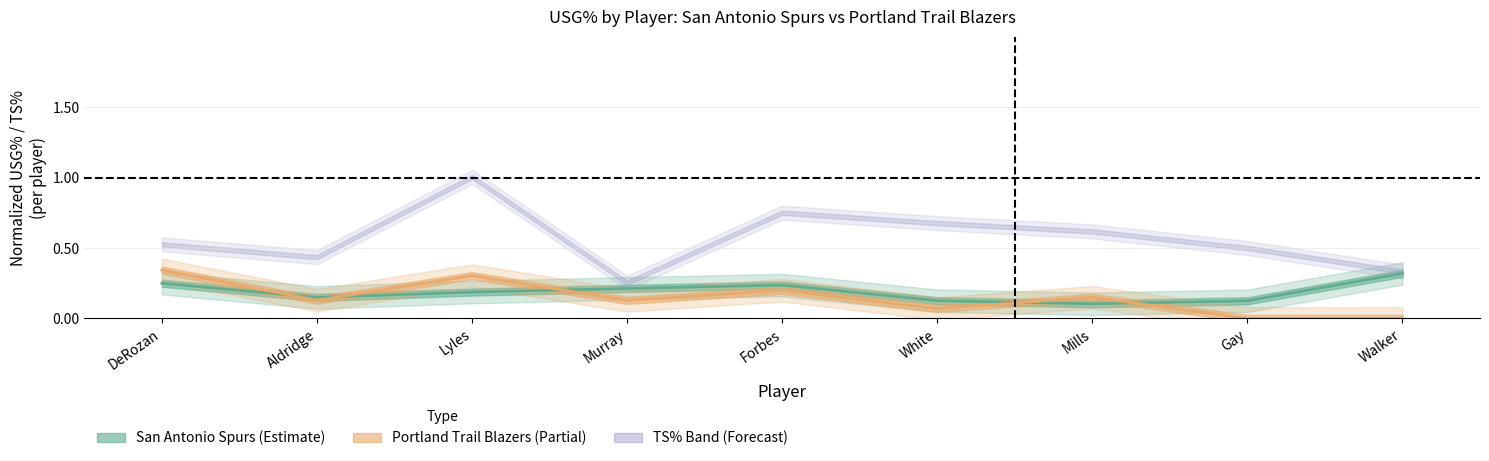

Is it true that San Antonio Spurs equals 0.1 at Mills?

True